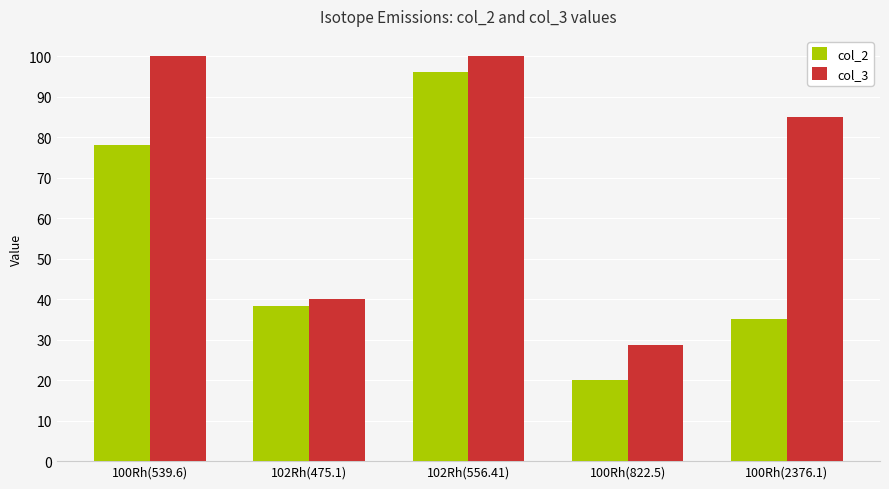

Rank the series at 100Rh(822.5) from highest to lowest value.

col_3, col_2